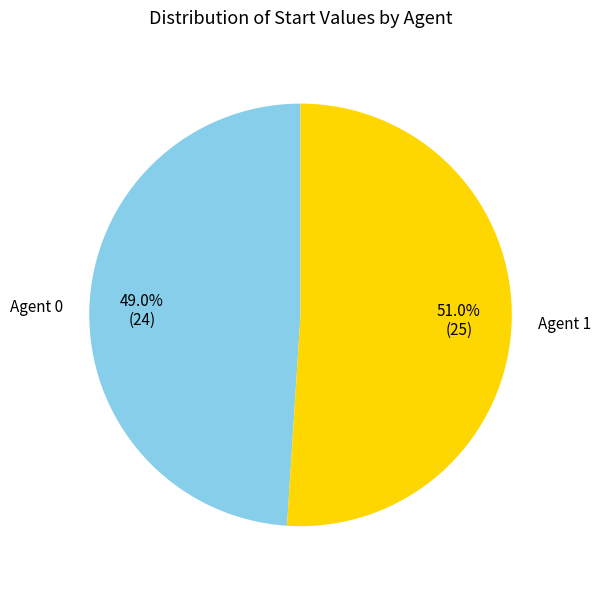

Is there a majority slice in this chart?

Yes